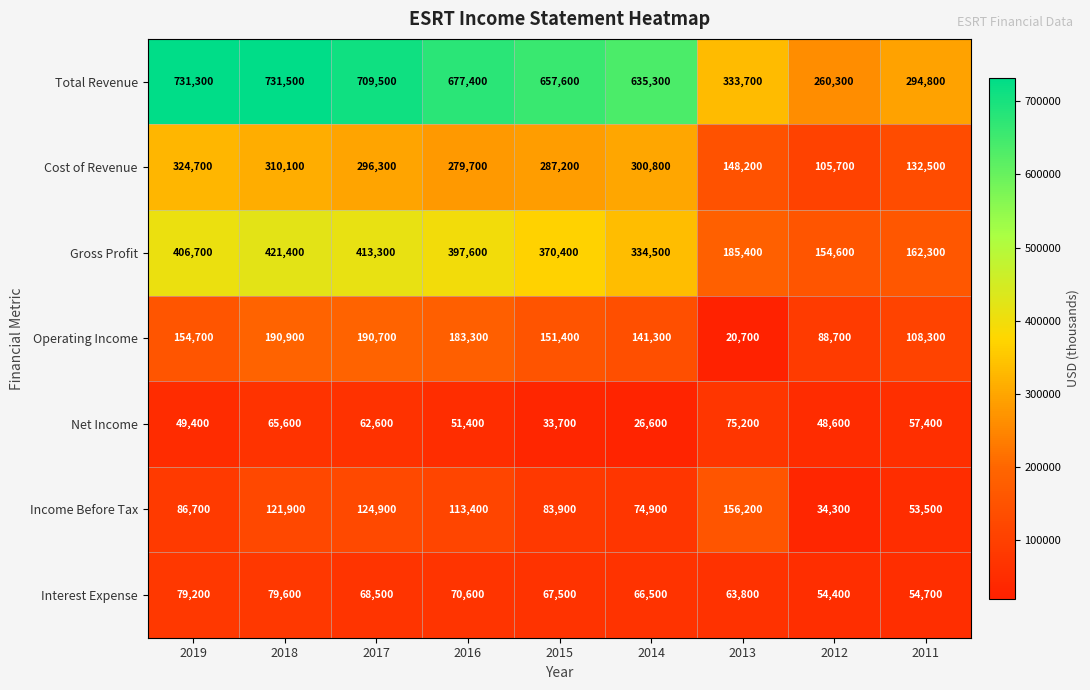

Where does the Total Revenue series first go above 657600?

2019